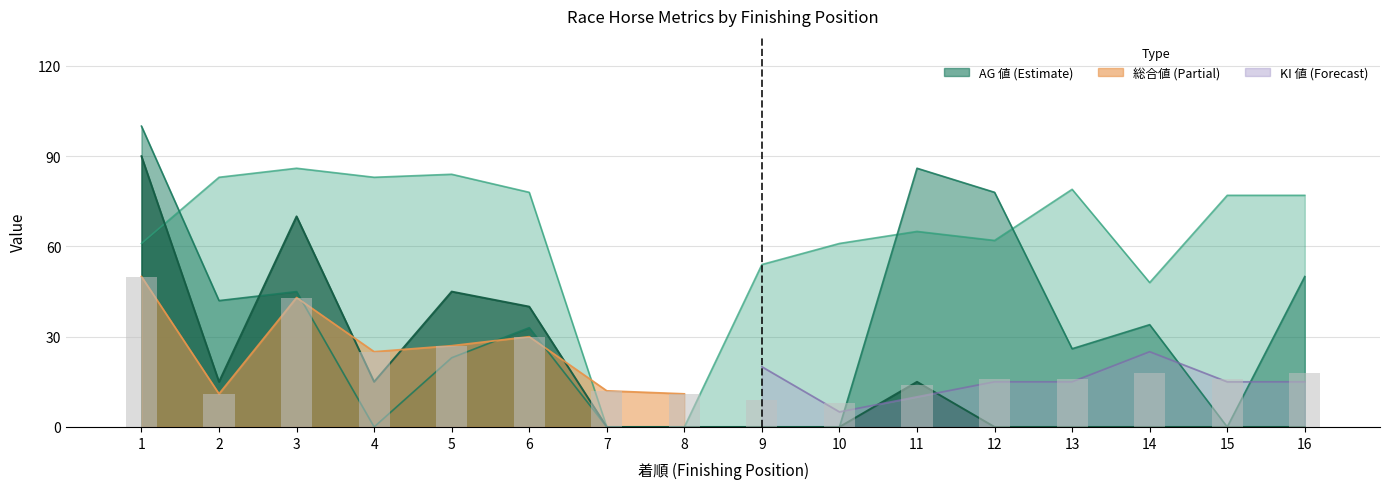

Between 13 and 4, which is larger?

4